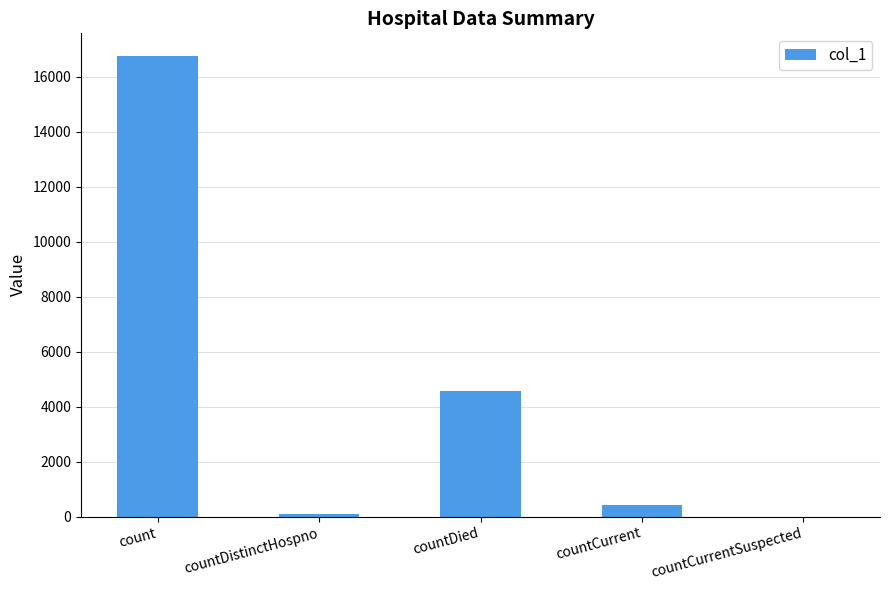

What is the sum of all values?

21827